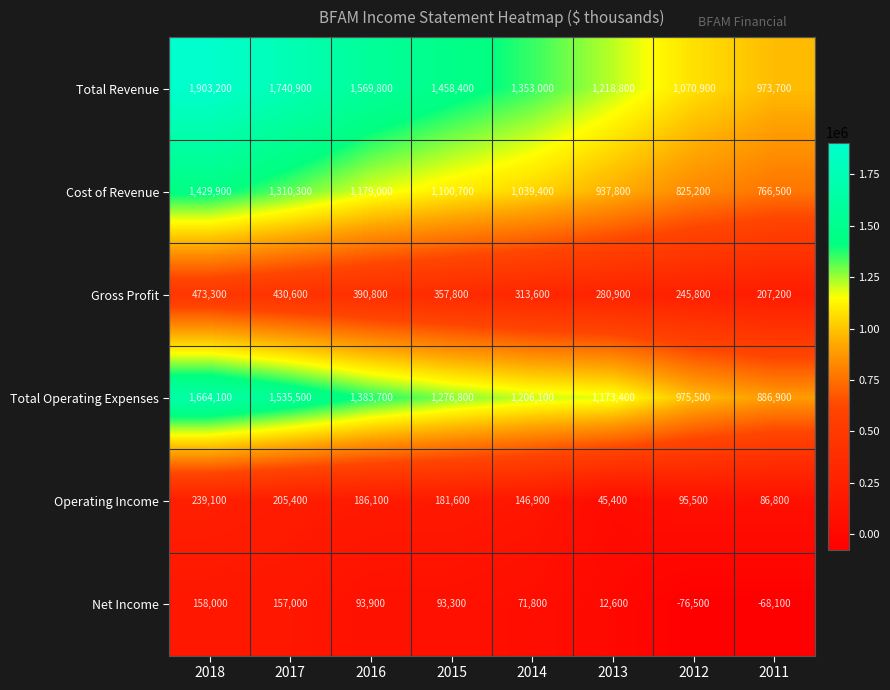

How many Total Revenue values are between 1218800 and 1740900?

5